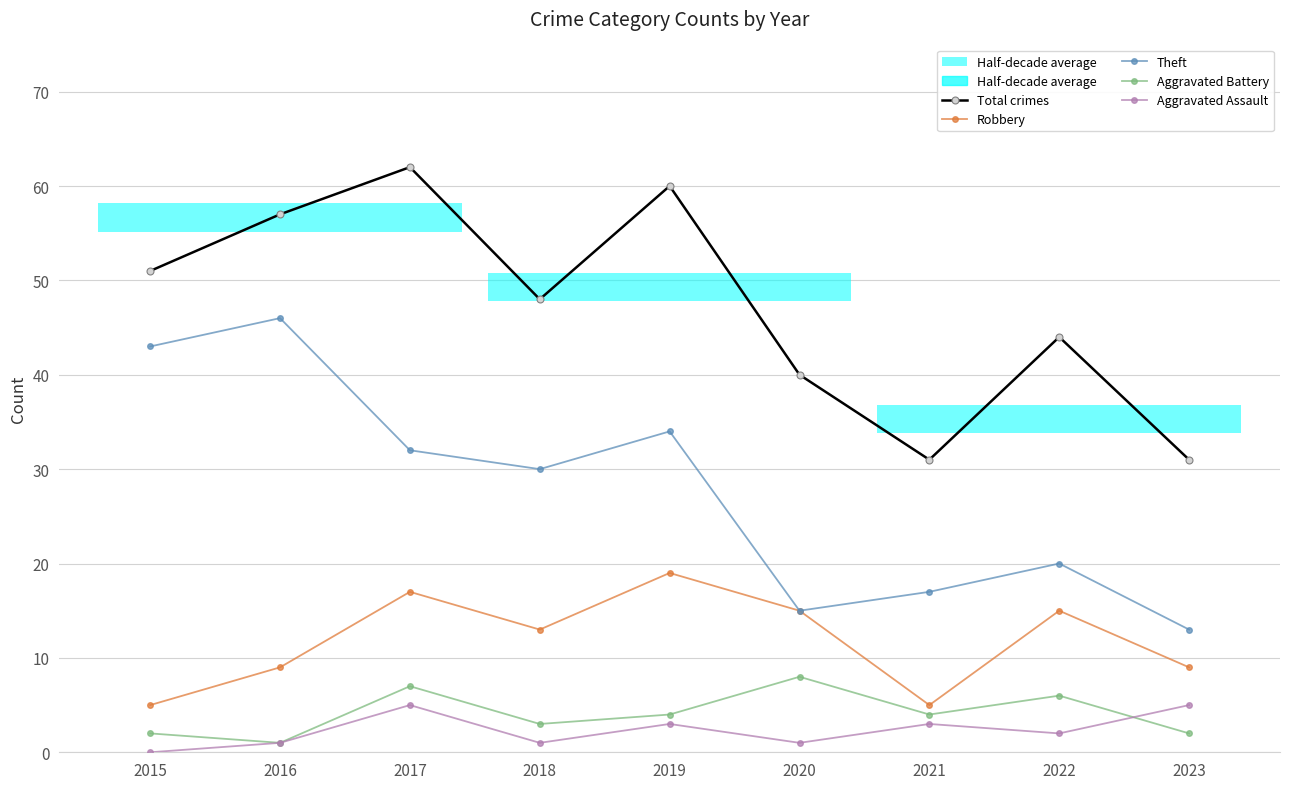

True or false: Aggravated Assault has a value of 5 at 2017.

True